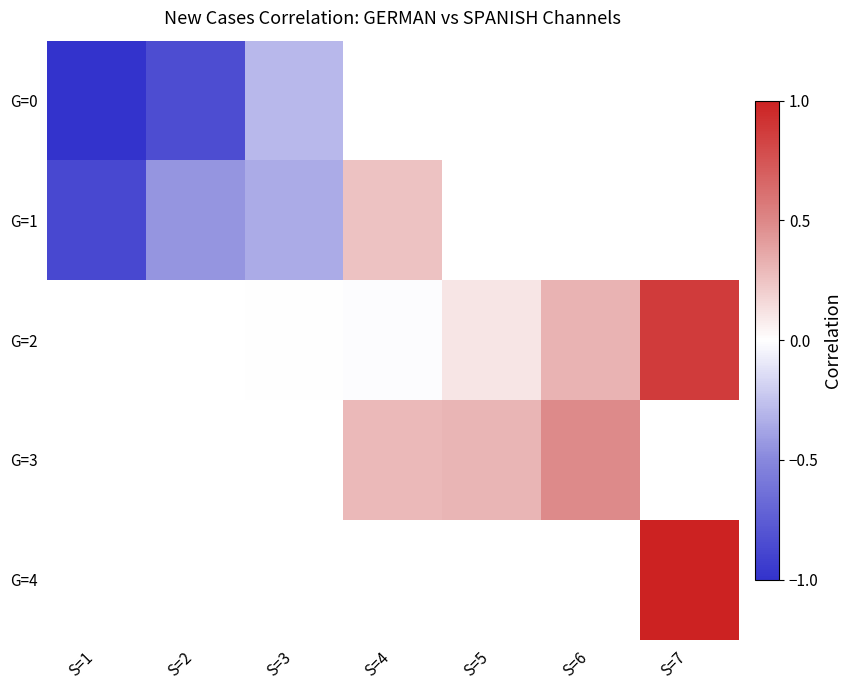

Which has a higher value, S=4 or S=2?

S=2